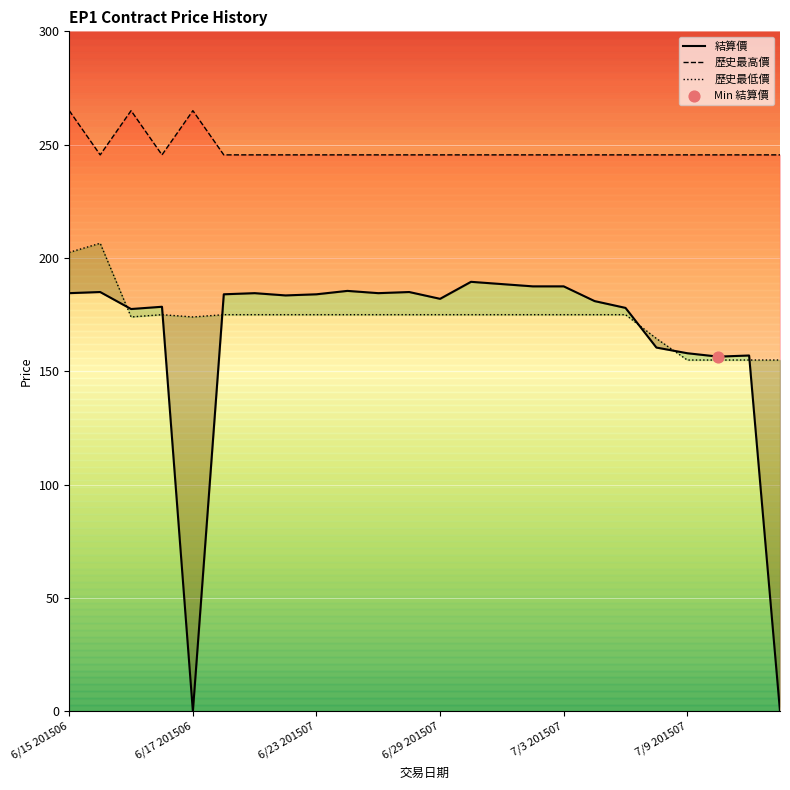

Which series reaches the minimum Y coordinate?

結算價